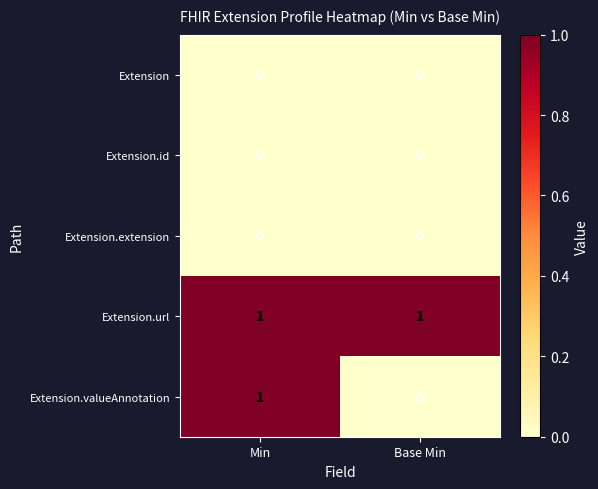

Reading left to right, extract all data points from this chart.

Extension: 0	0
Extension.id: 0	0
Extension.extension: 0	0
Extension.url: 1	1
Extension.valueAnnotation: 1	0